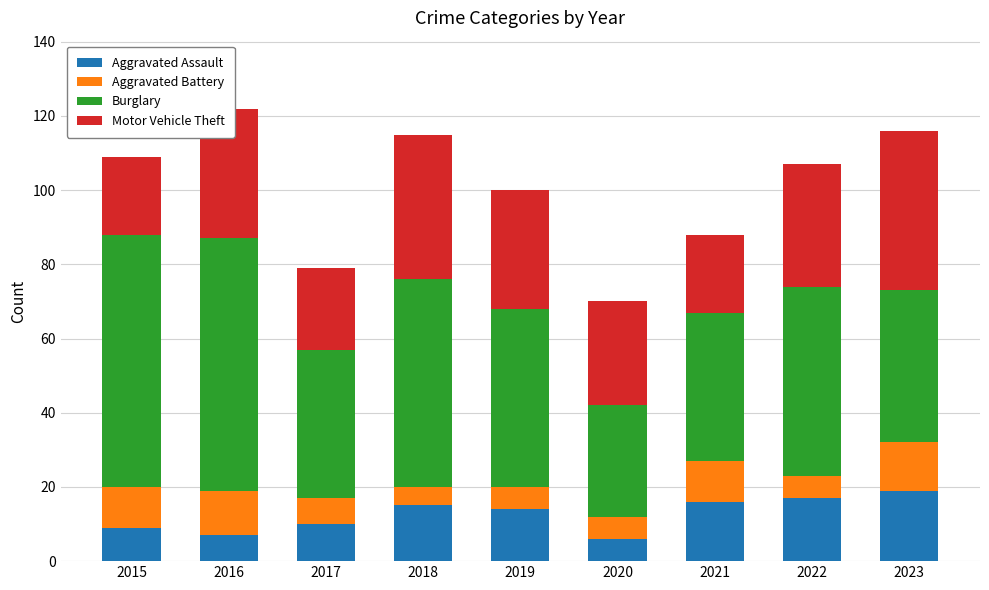

What is the difference between the second highest and minimum values in the Aggravated Assault series?

11